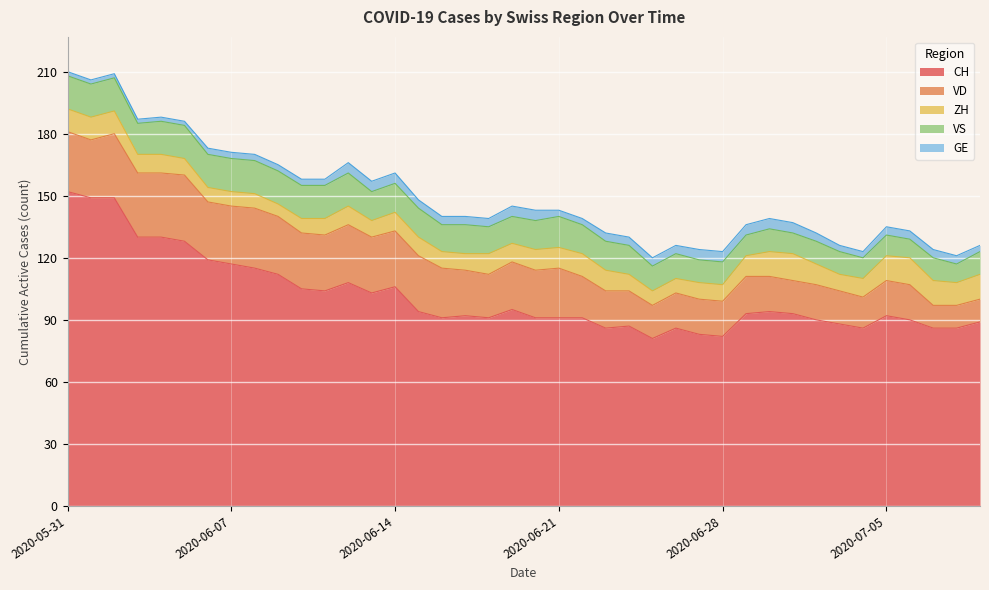

Between 2020-06-11 and 2020-06-17, which series saw the biggest shift?

CH